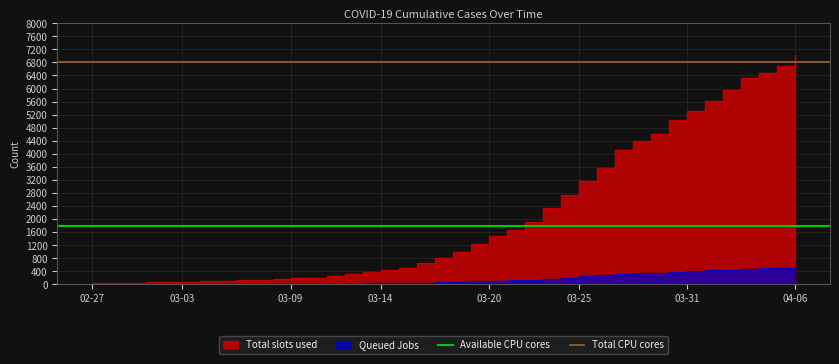

True or false: Total CPU cores has a value of 10661 at 02-27.

False